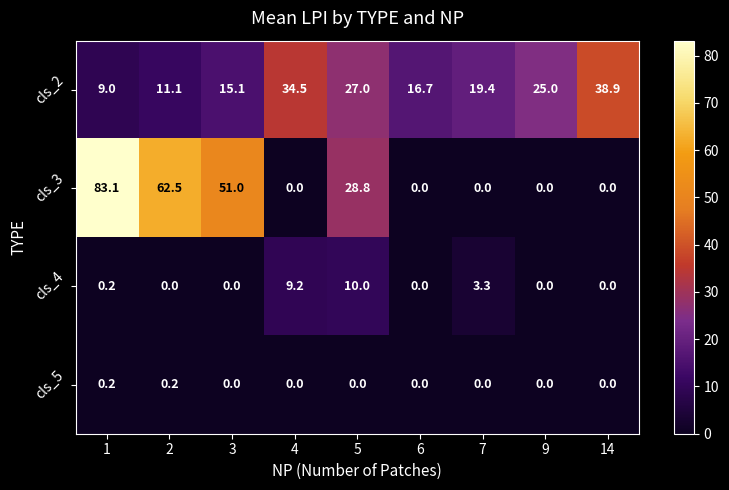

How many values in the cls_5 series exceed 0?

2